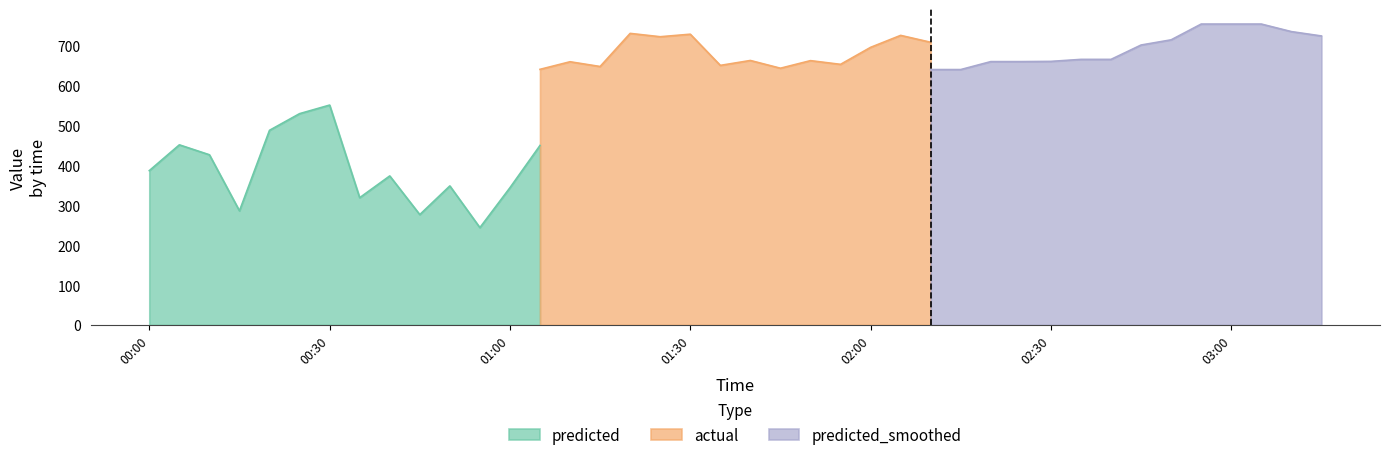

Does the chart have visible grid lines?

No